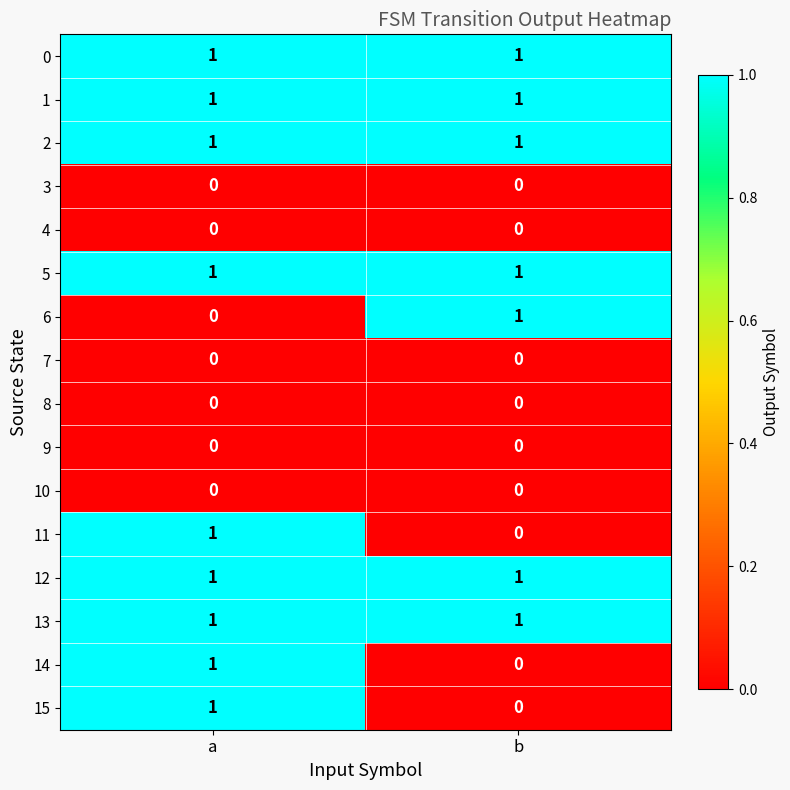

How many series are shown in this chart?

16